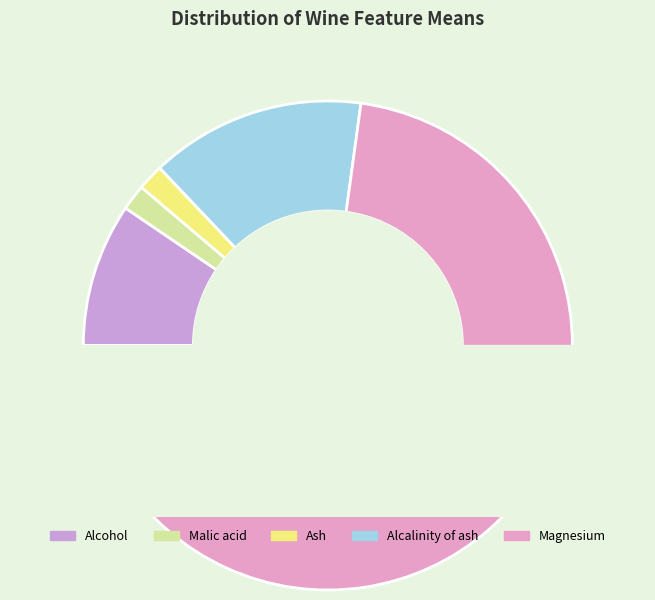

Is there any slice that represents more than half of the pie?

Yes